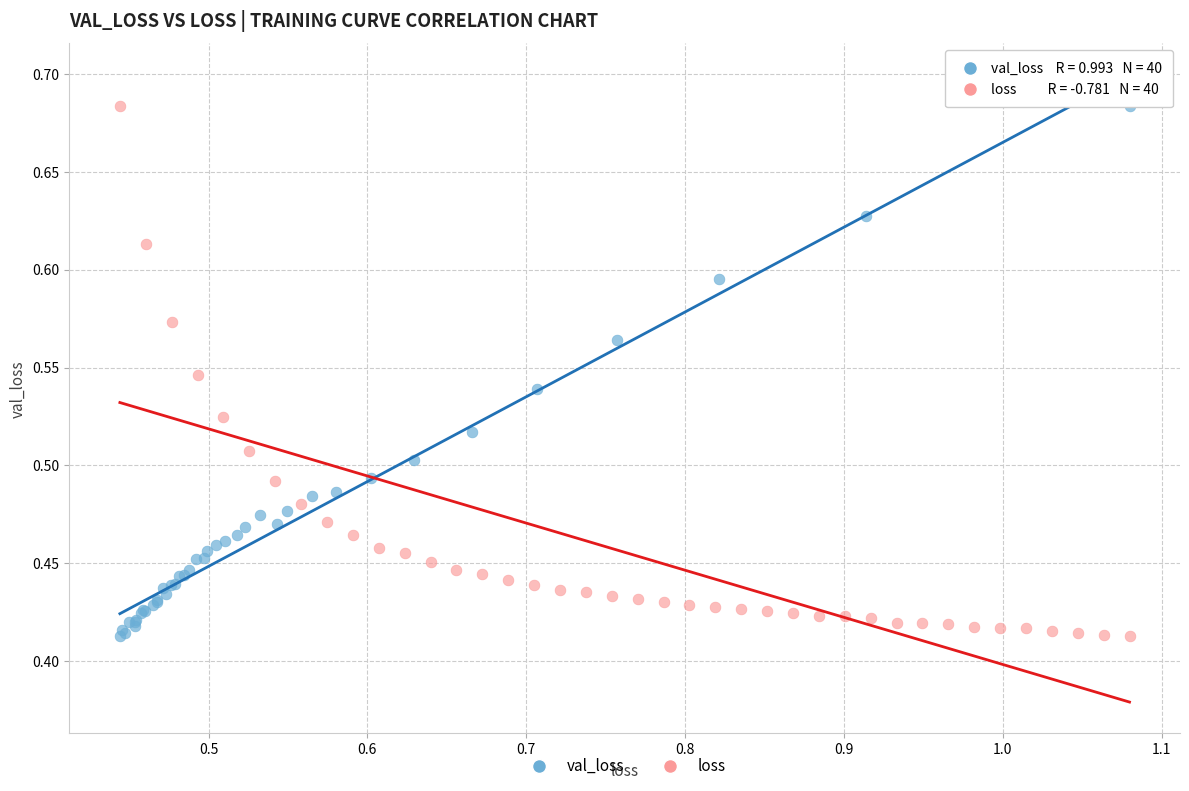

What are all the series names shown in the legend?

val_loss, loss